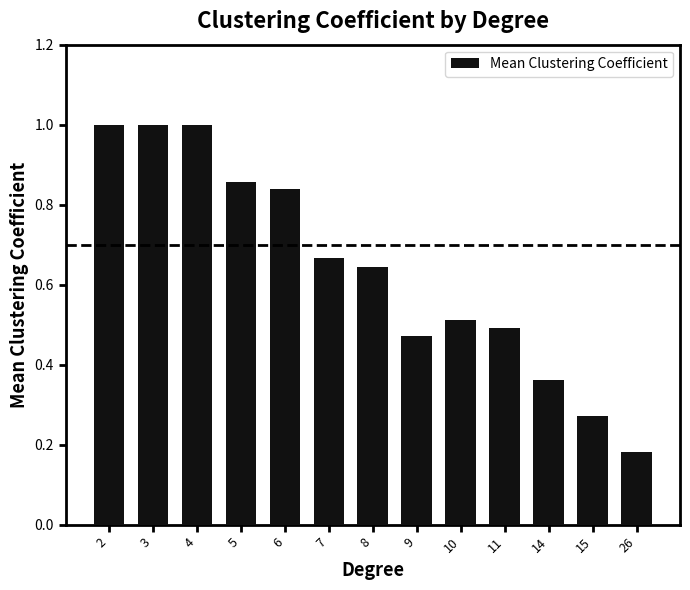

Which has a higher value, 3 or 10?

3